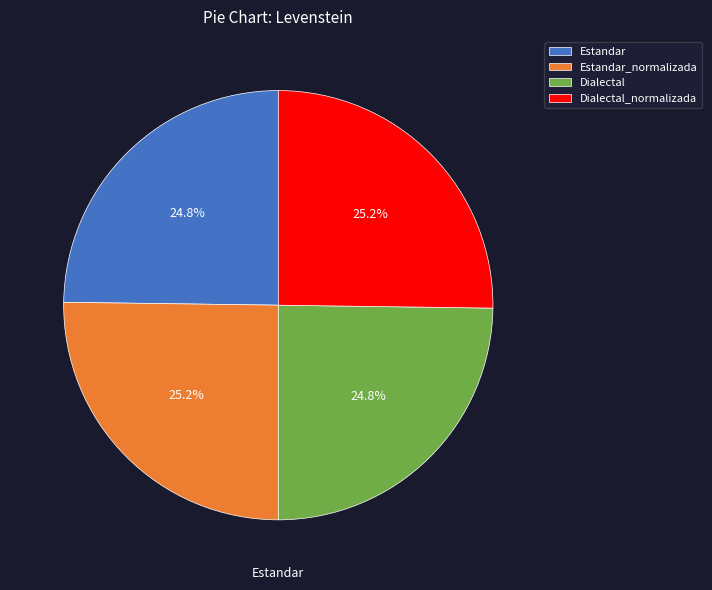

Approximately how many times larger is the value at Estandar compared to Dialectal_normalizada?

1.0